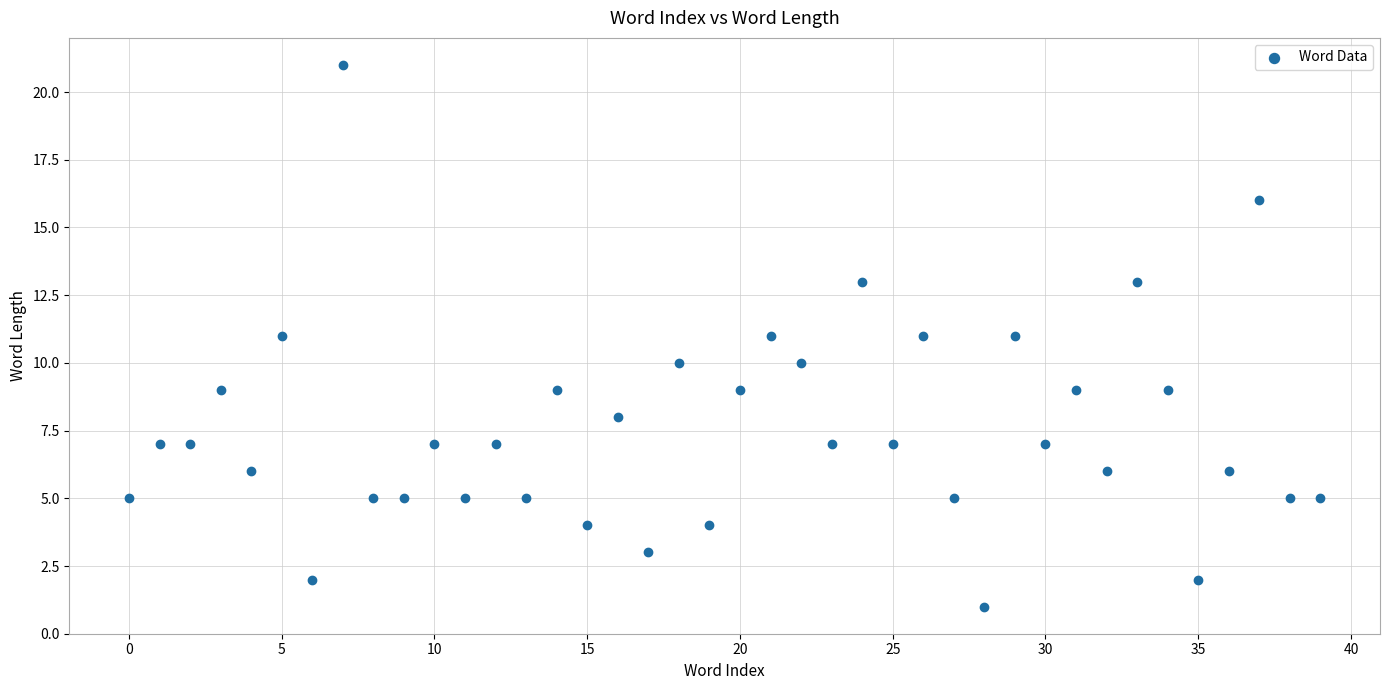

How many data points are displayed?

40